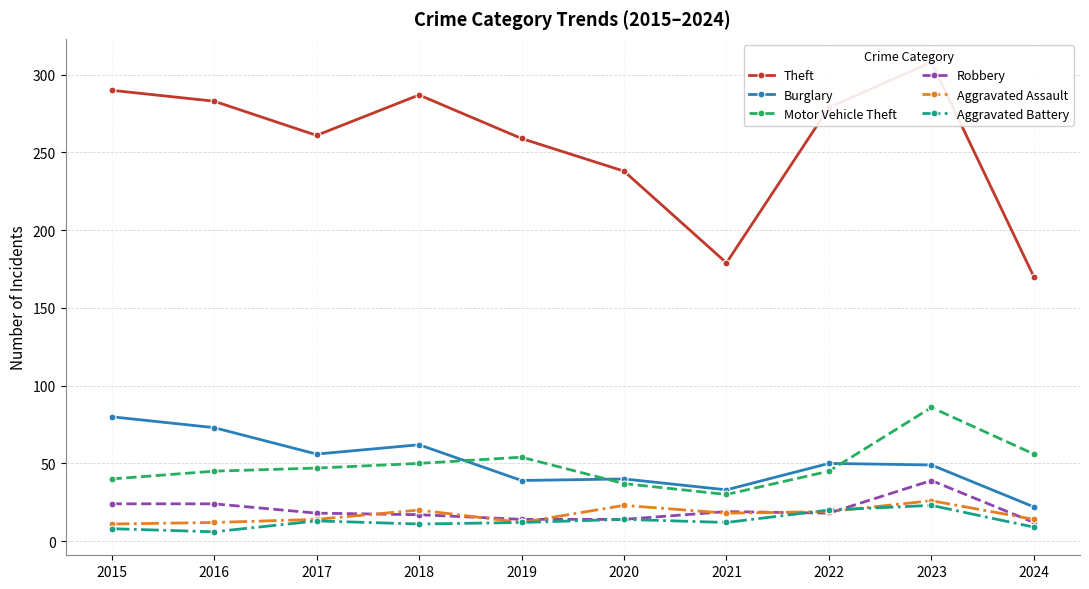

What is the spread (max minus min) of values at 2017?

248